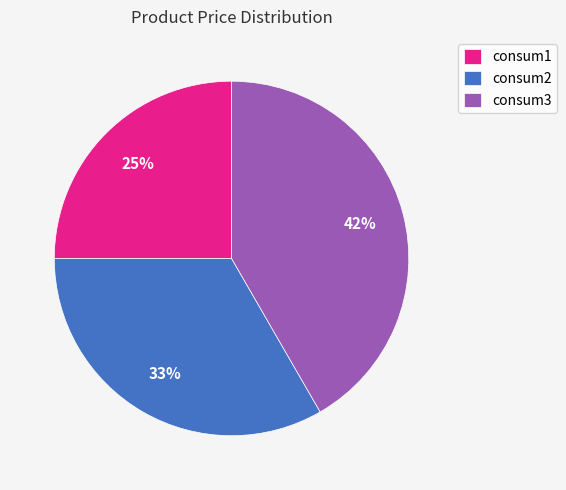

To the nearest percent, what is the combined percentage of consum1 and consum3?

67%